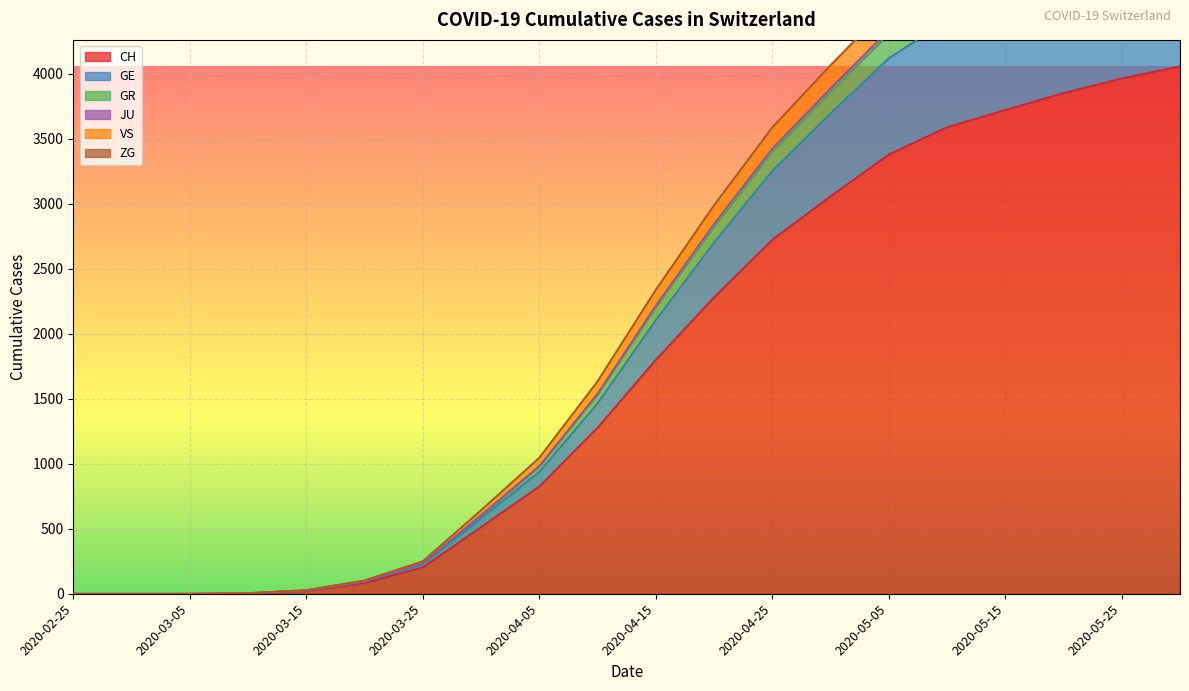

At which category is the sum across all series the highest?

2020-05-31